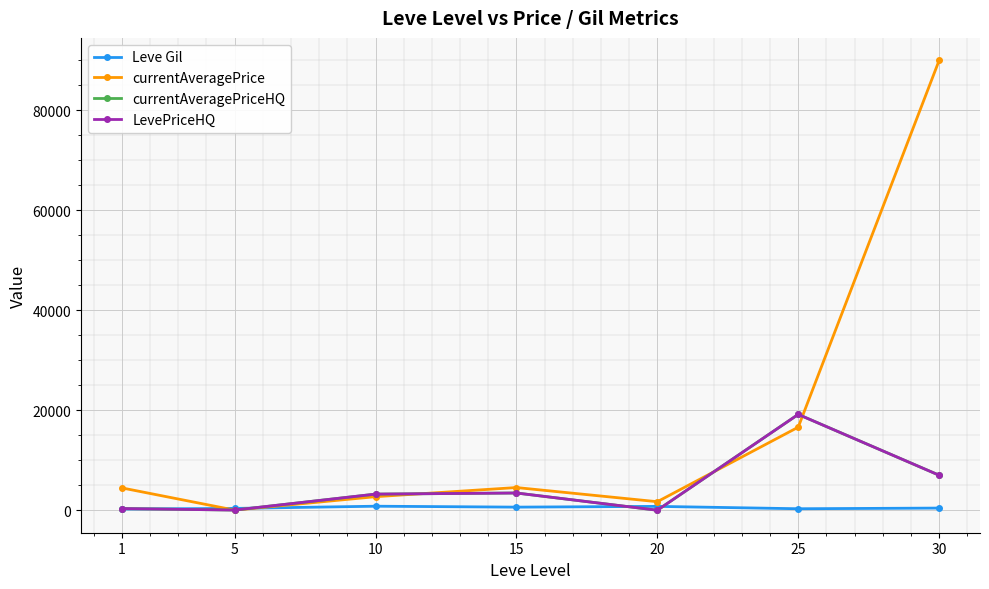

At which label does Leve Gil reach its minimum?

1